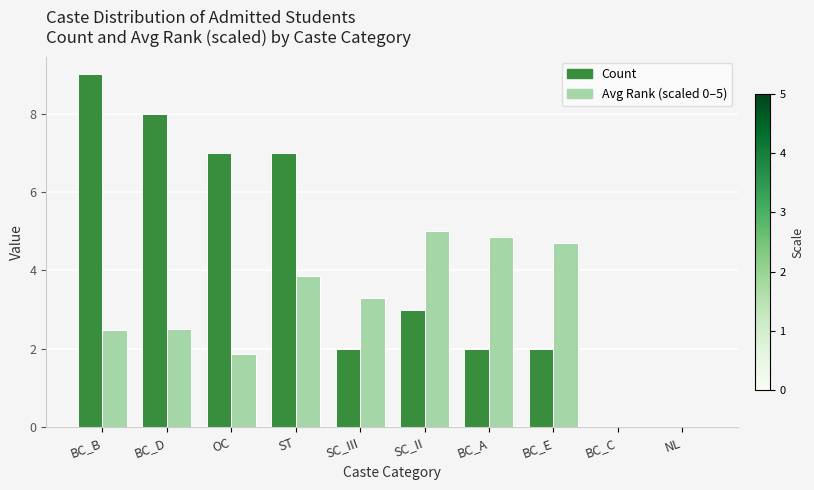

Where is Count nearest to the value 4?

SC_II